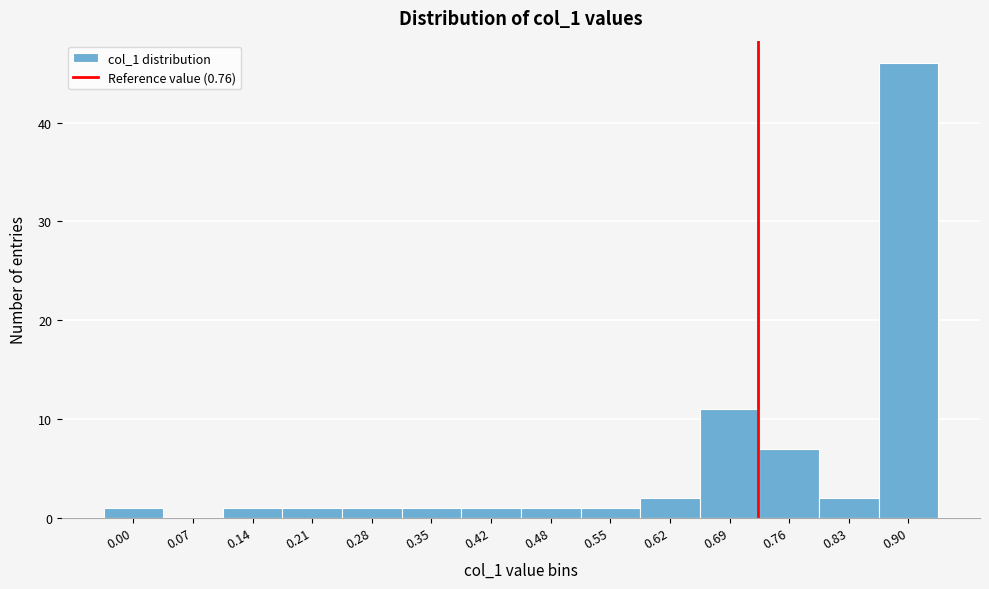

Reading left to right, list all the values displayed in this chart.

0.00=1	0.07=0	0.14=1	0.21=1	0.28=1	0.35=1	0.42=1	0.48=1	0.55=1	0.62=2	0.69=11	0.76=7	0.83=2	0.90=46